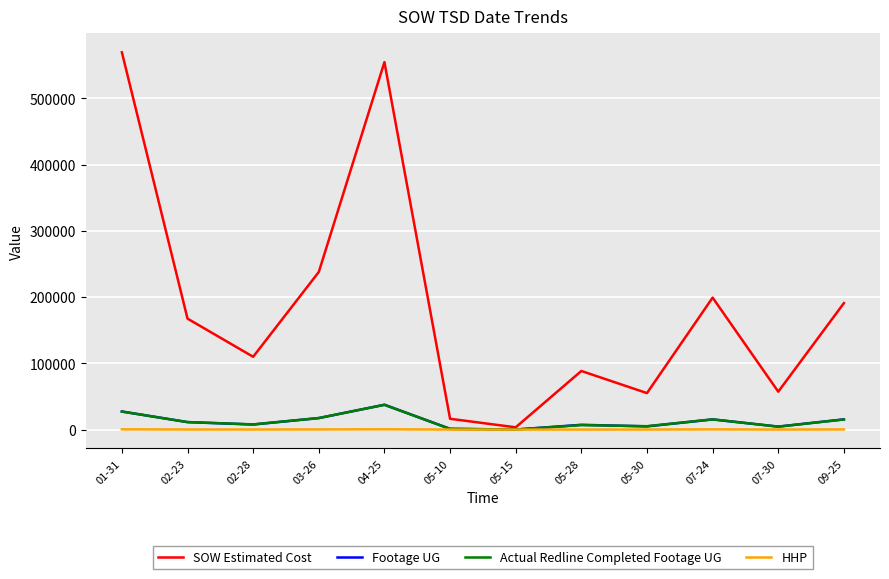

Where is SOW Estimated Cost nearest to the value 286545?

03-26